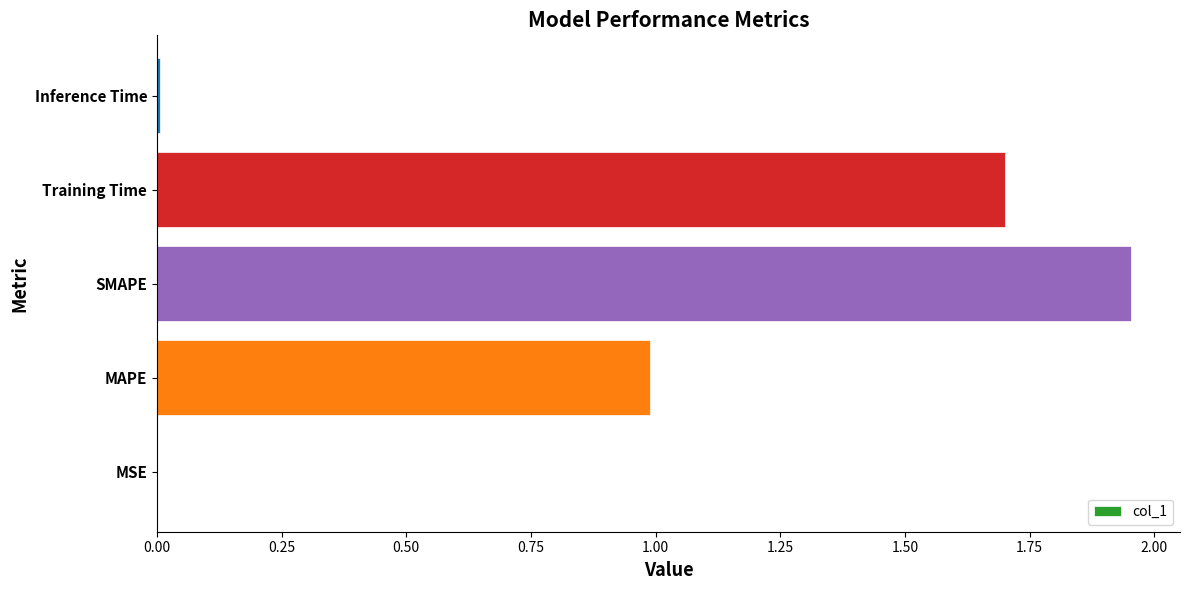

Between Training Time and MAPE, which is larger?

Training Time